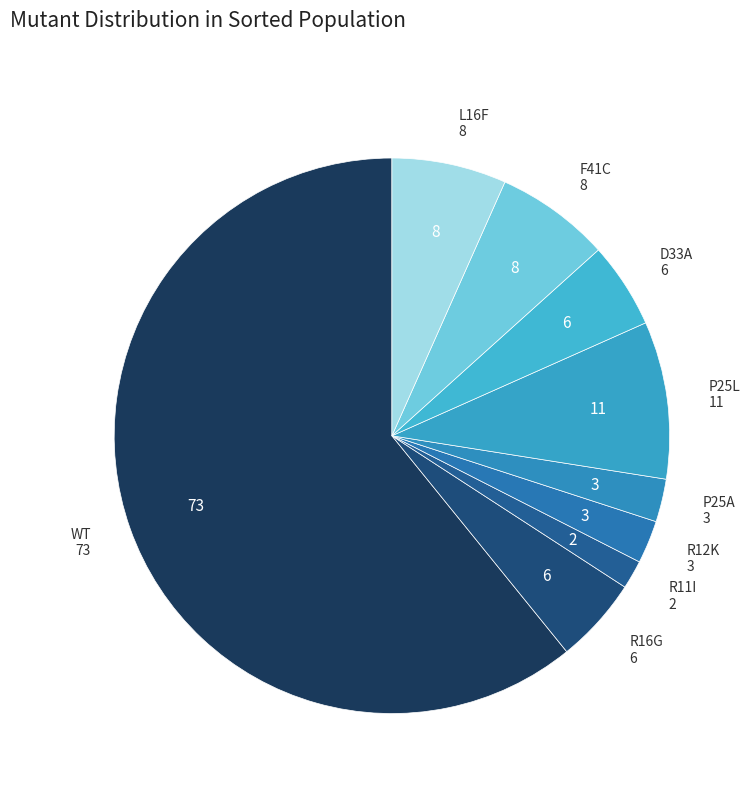

Which slice is the largest?

WT